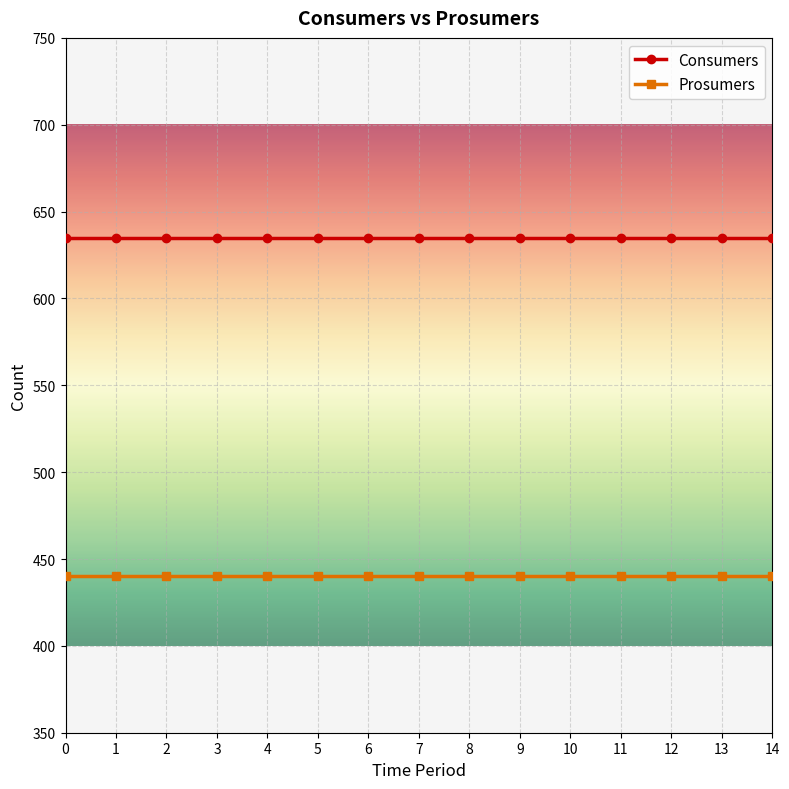

What is the lowest value of the Prosumers series?

440